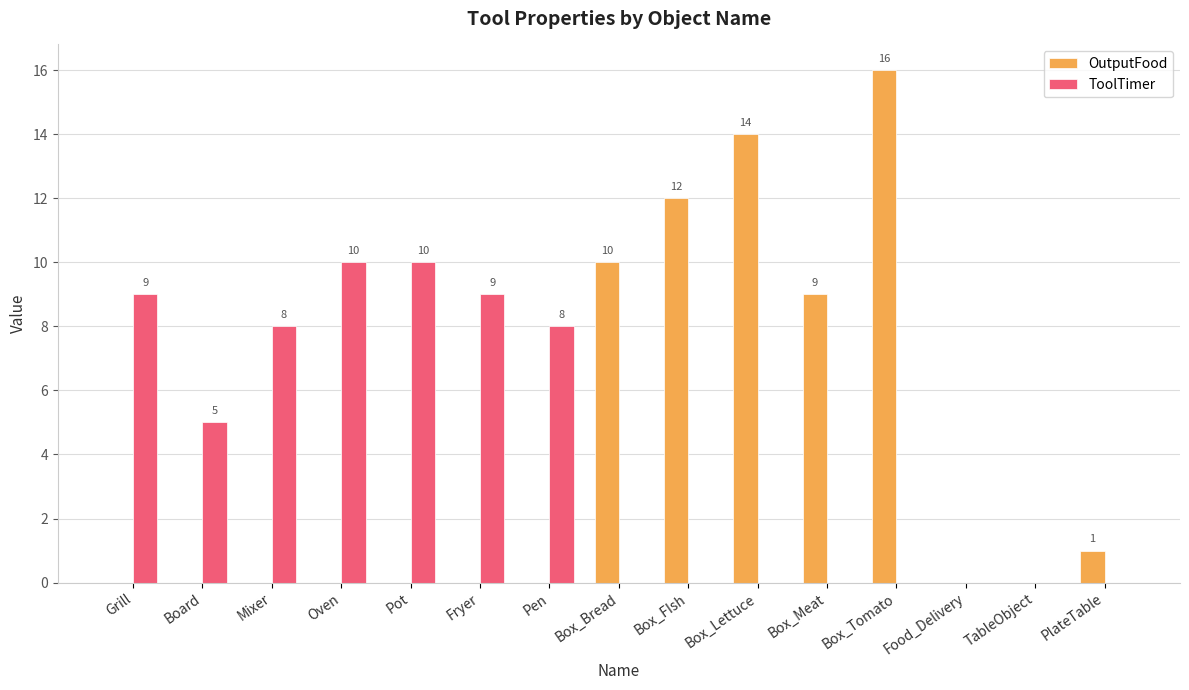

Does the chart contain stacked bars?

No